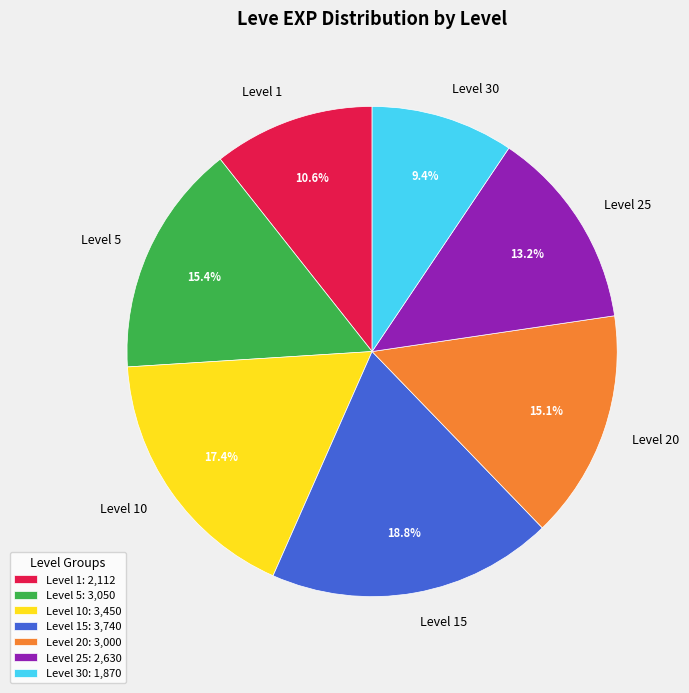

Does any single category account for the majority?

No